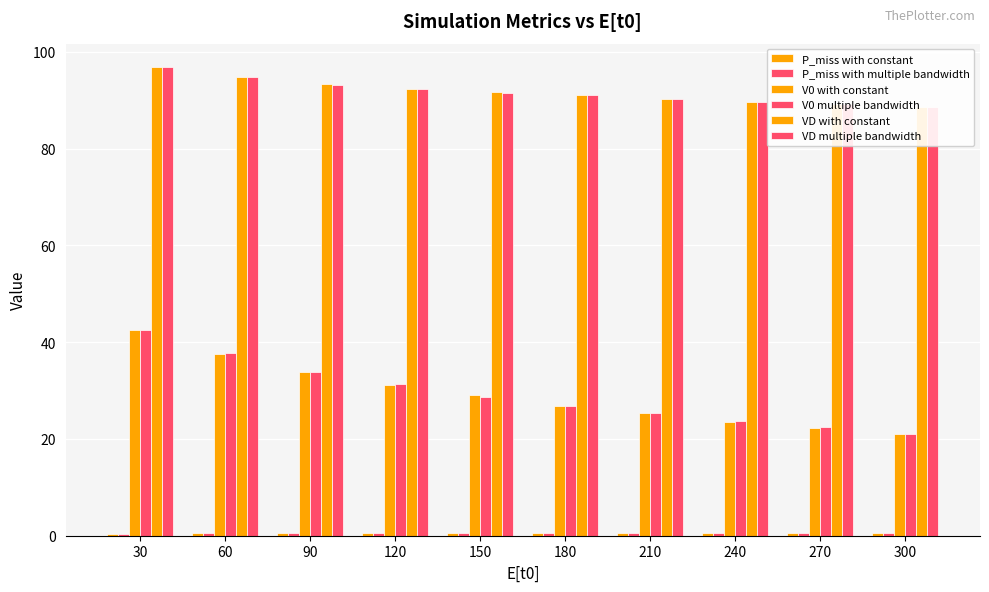

What is the average value of the V0 with constant series?

29.3